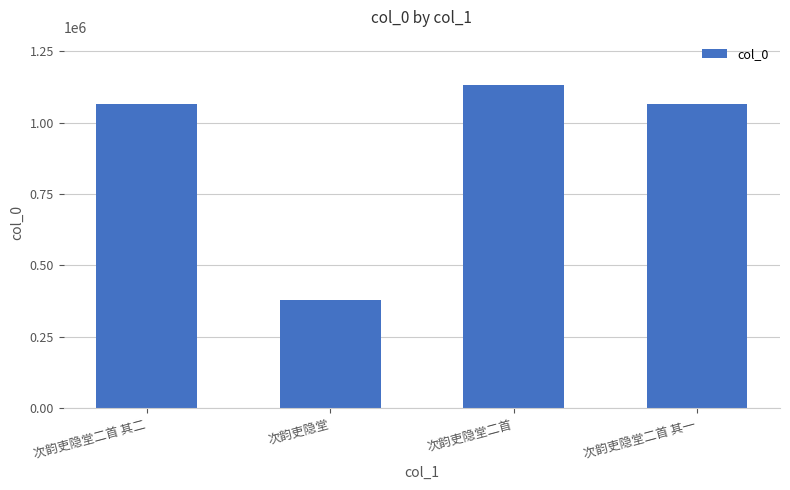

Read the value at 次韵吏隐堂二首, to the nearest 10.

1130190